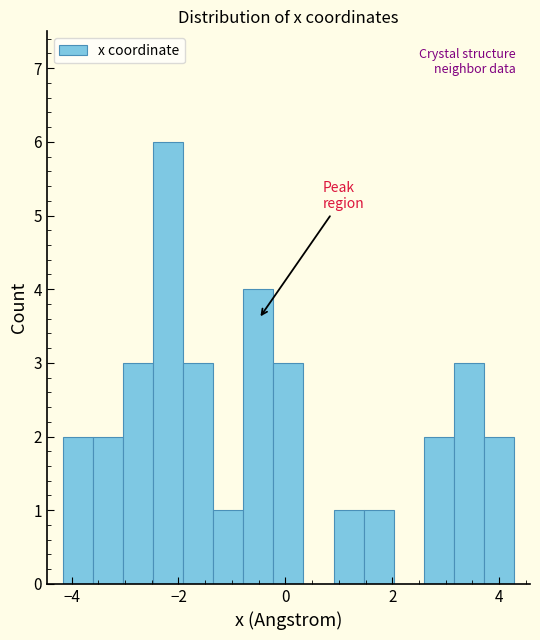

Around what value on the x-axis is the tallest bar? Give the approximate position of its centre, as read against the axis.

-2.2